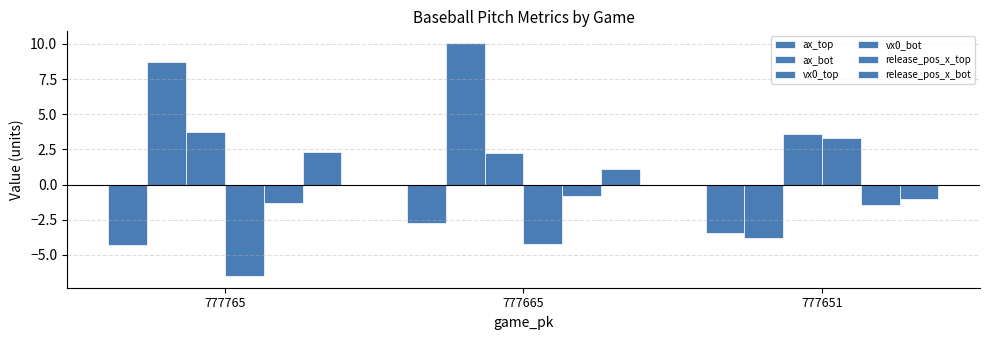

How many groups of bars are there?

3